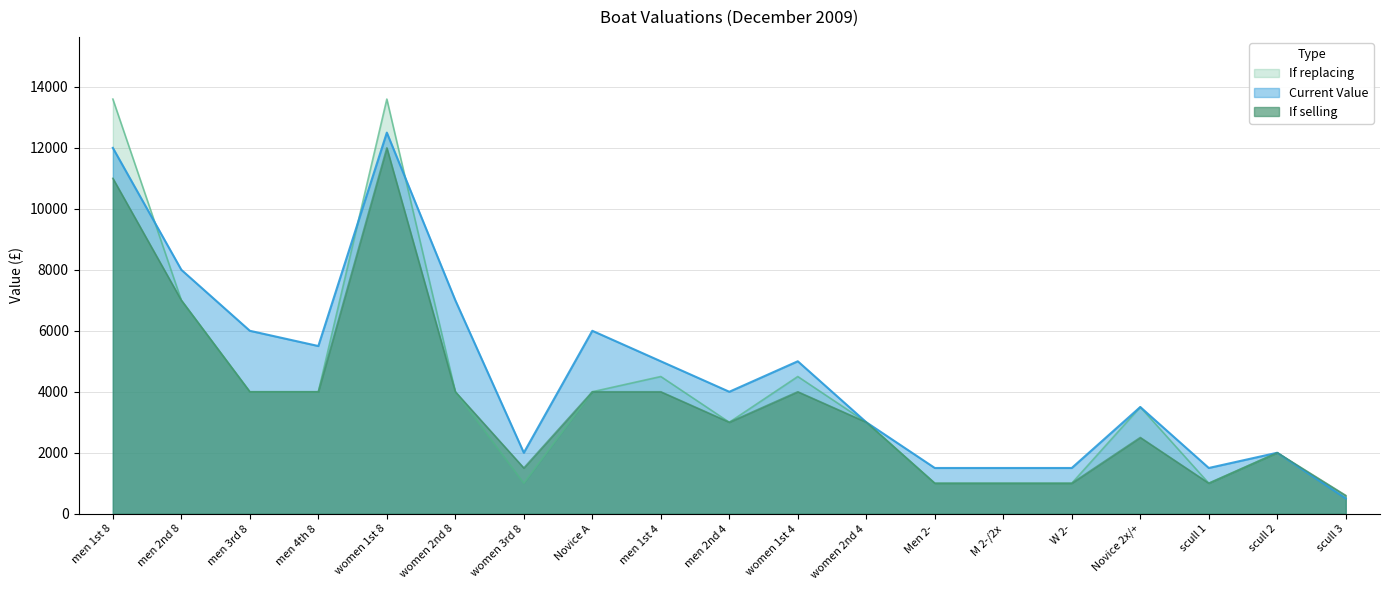

Where is the first local minimum for Current Value?

men 4th 8